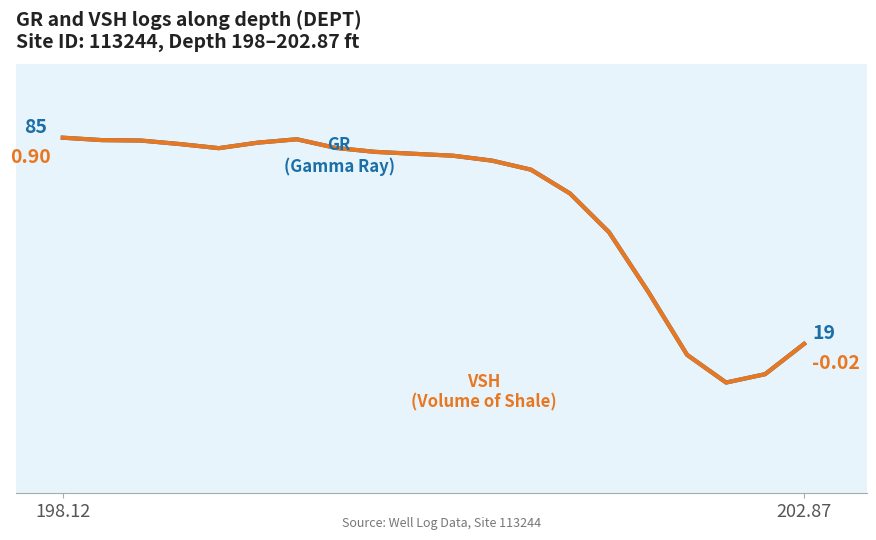

At which category is the sum across all series the highest?

198.12